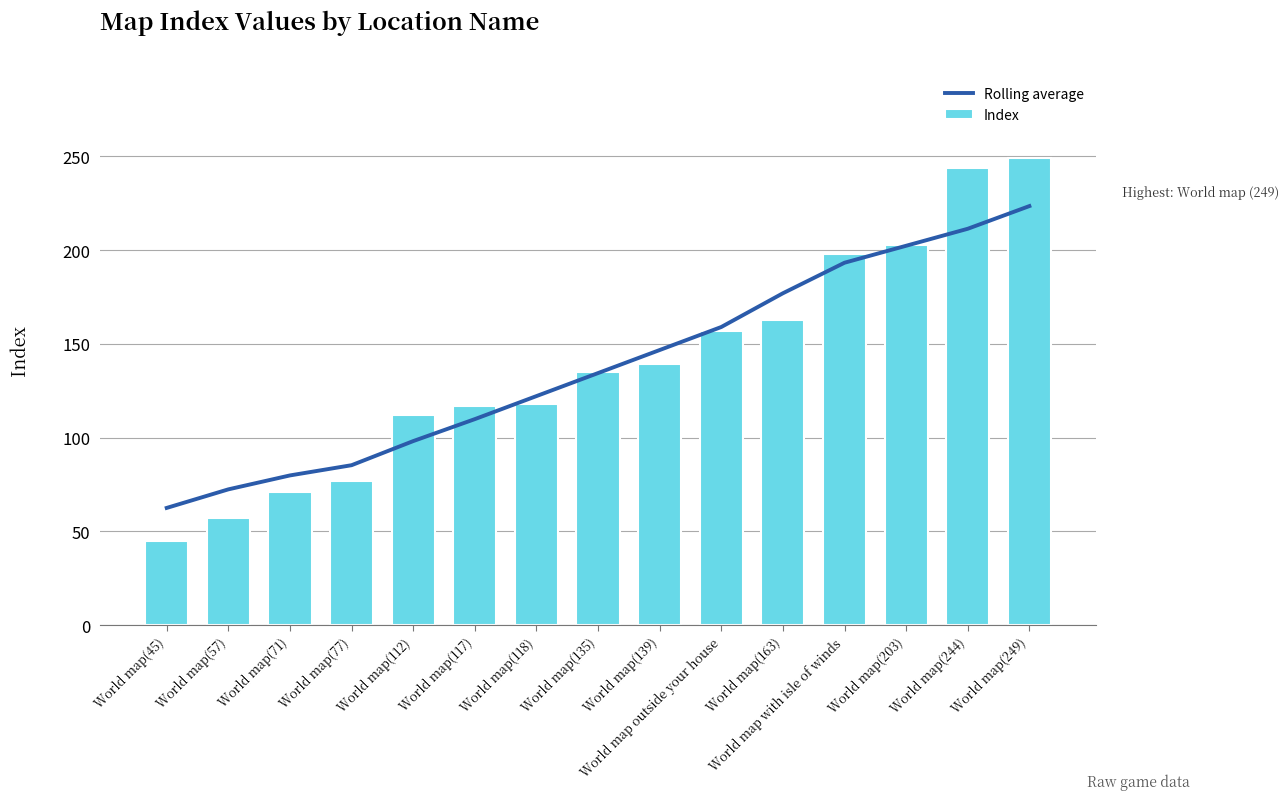

How many data points in Rolling average are less than 134?

7